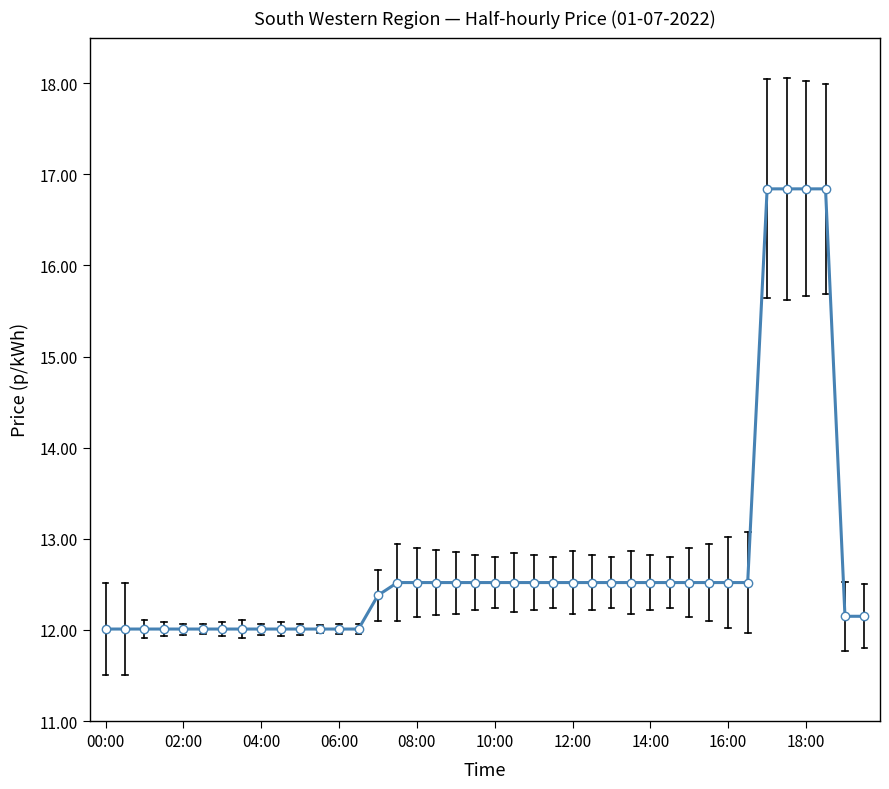

What is the maximum value shown in the chart?

16.8